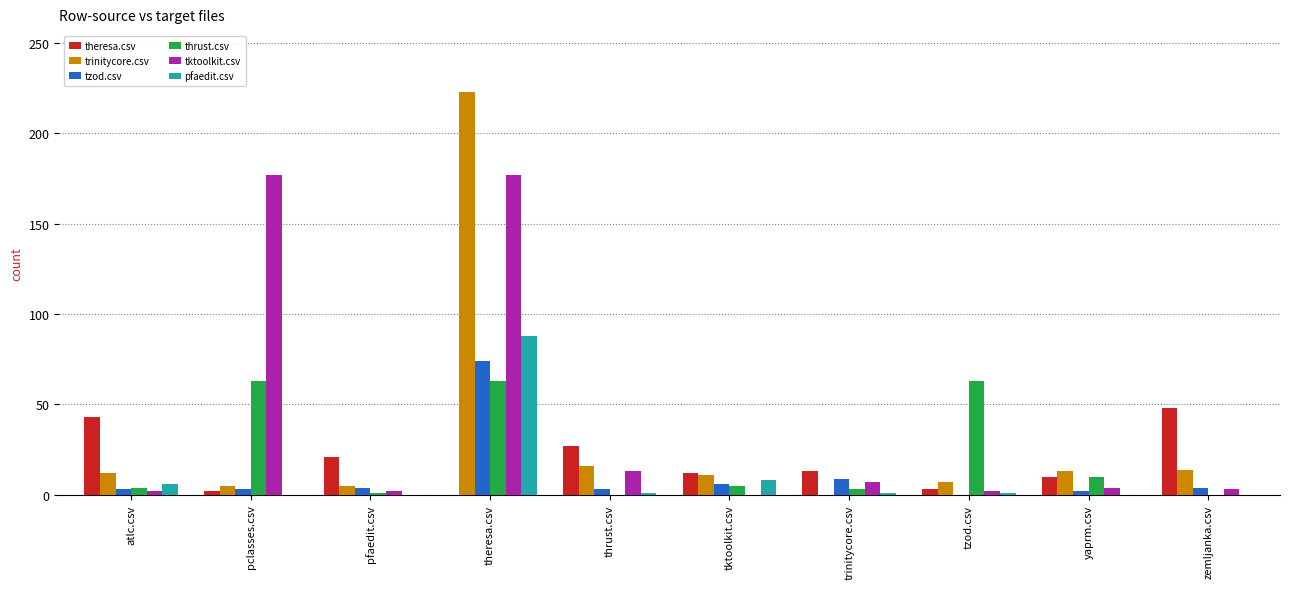

The value of pfaedit.csv at pclasses.csv is 43. True or false?

False